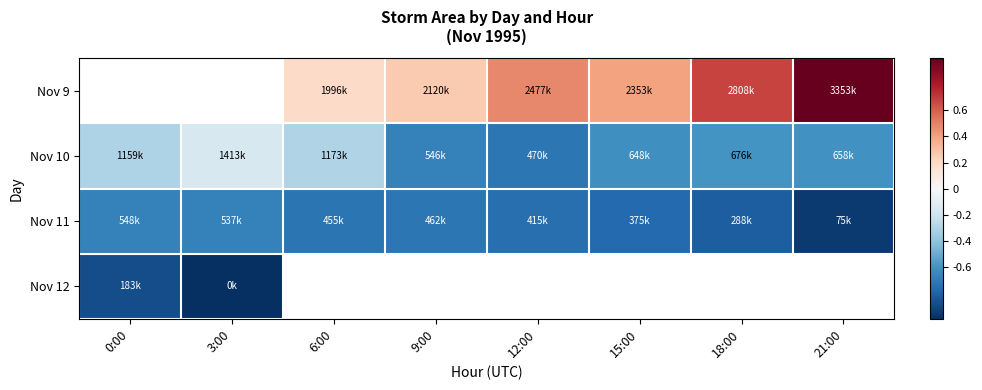

List the labels in order of Nov 9 value, largest first.

0:00, 3:00, 21:00, 18:00, 12:00, 15:00, 9:00, 6:00